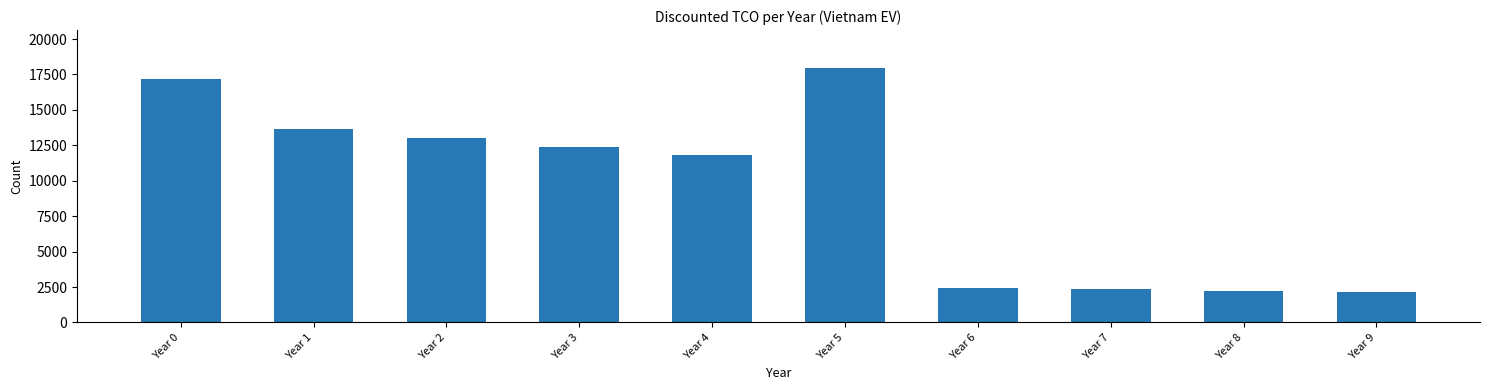

What is the value of the 1st bar from the left?

17197.9